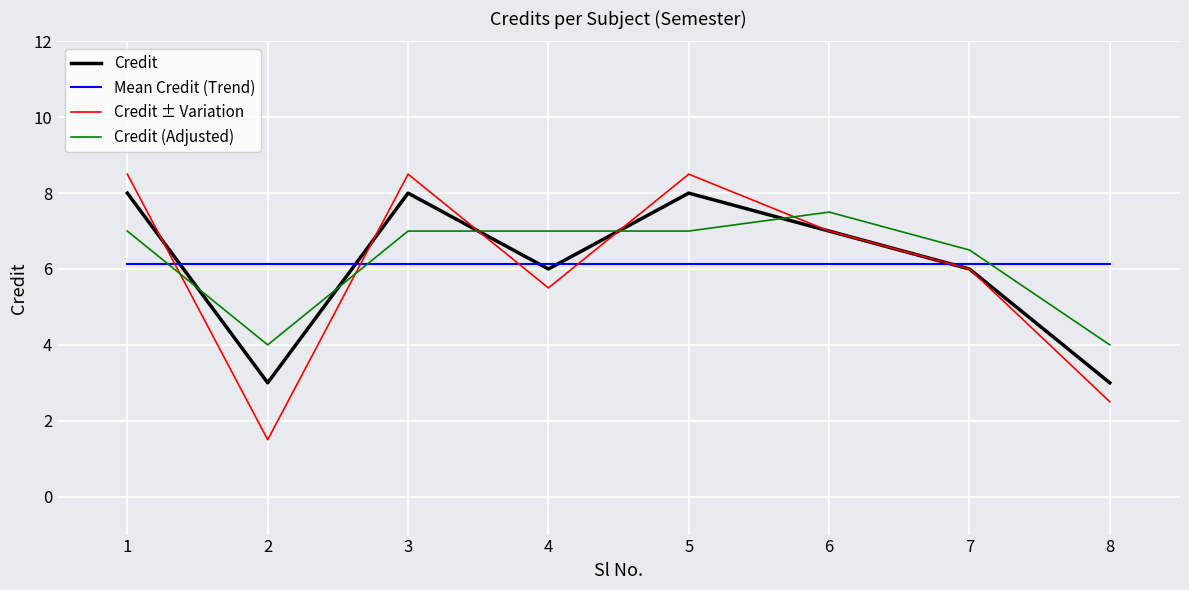

What is the minimum value for Credit?

3.0